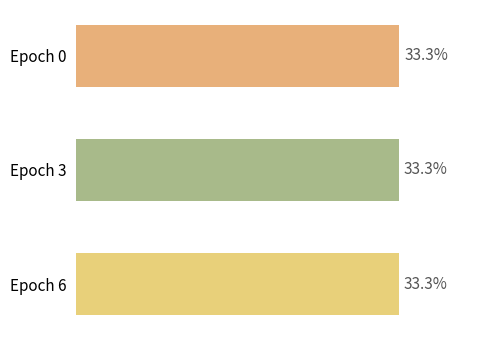

Are the bars horizontal?

Yes